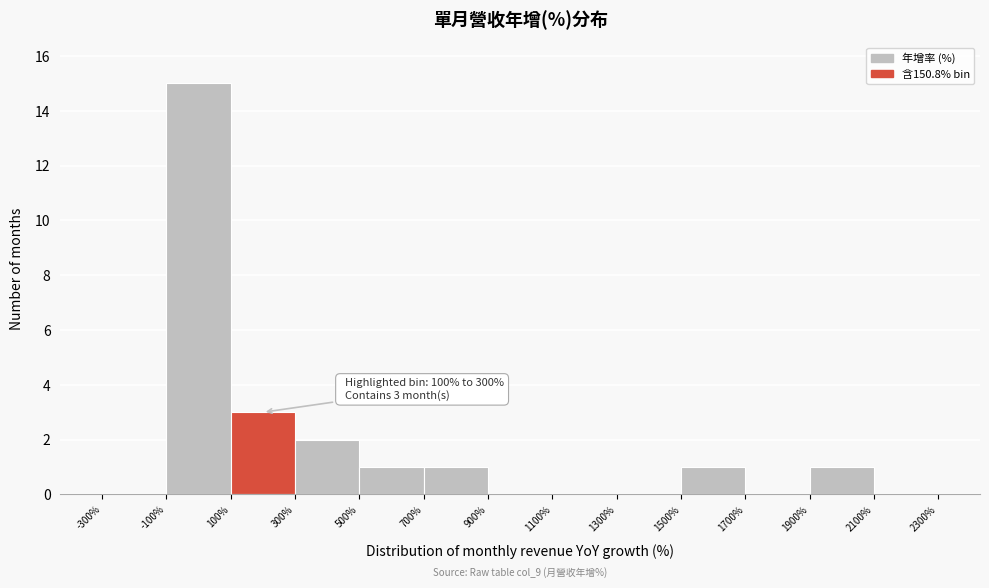

Over which range of the x-axis is the bar tallest?

-100% to 100%